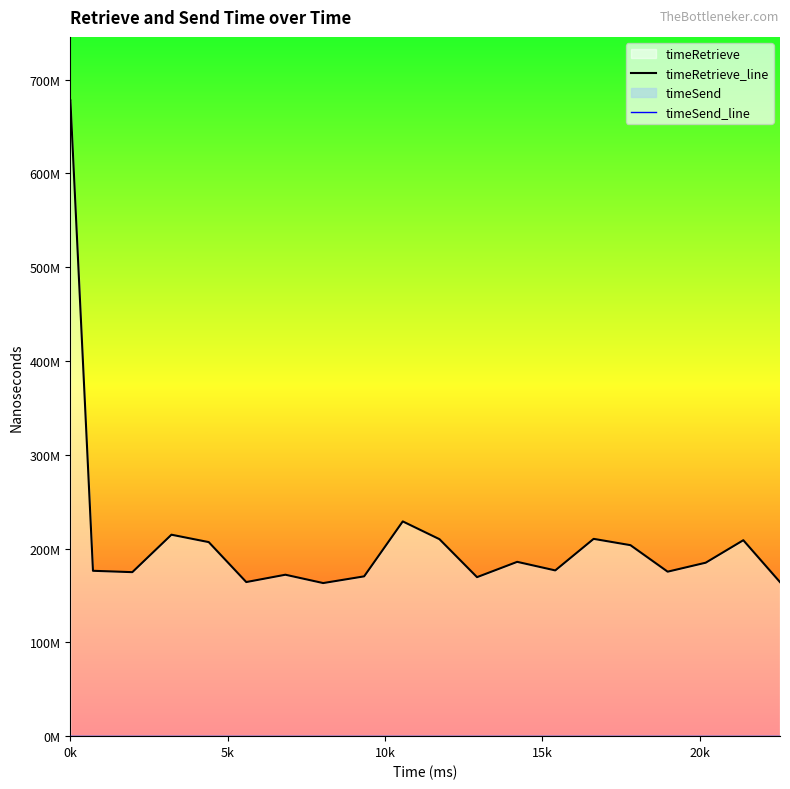

What is the average value of the timeRetrieve_line series?

211976382